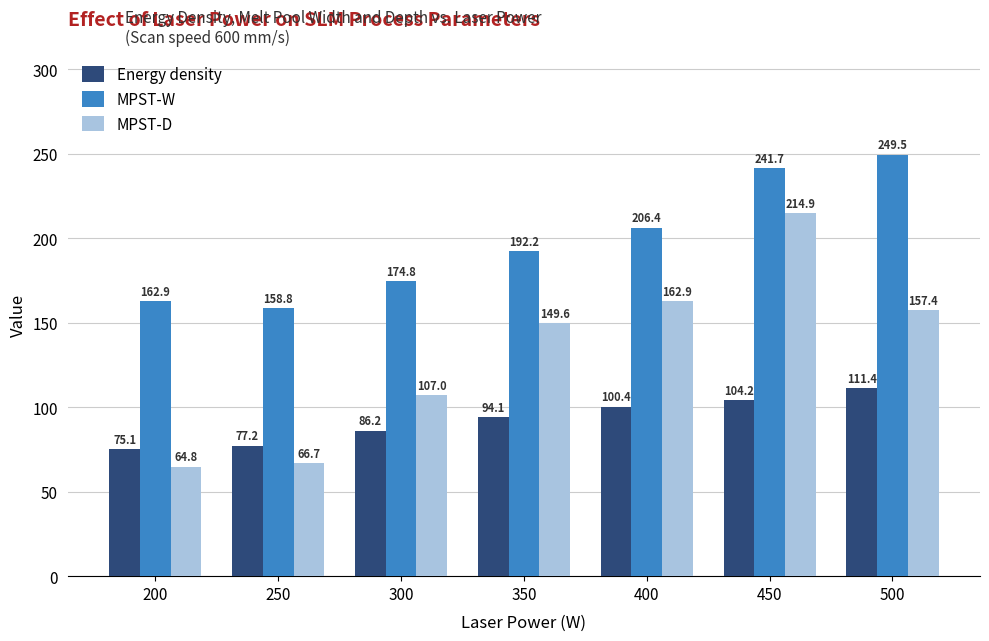

The MPST-W series shows 100.1 at 250. True or false?

False